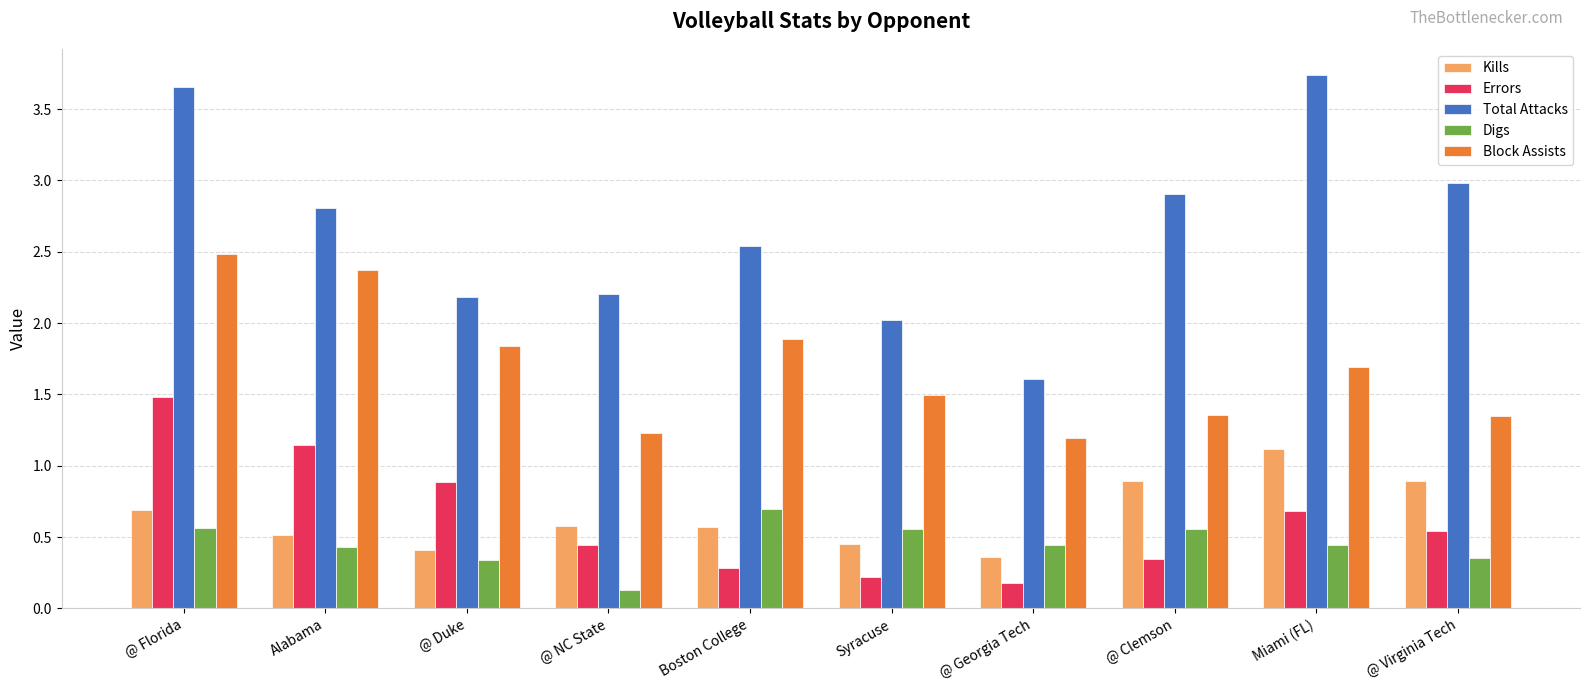

What is the average value of the Total Attacks series?

2.7